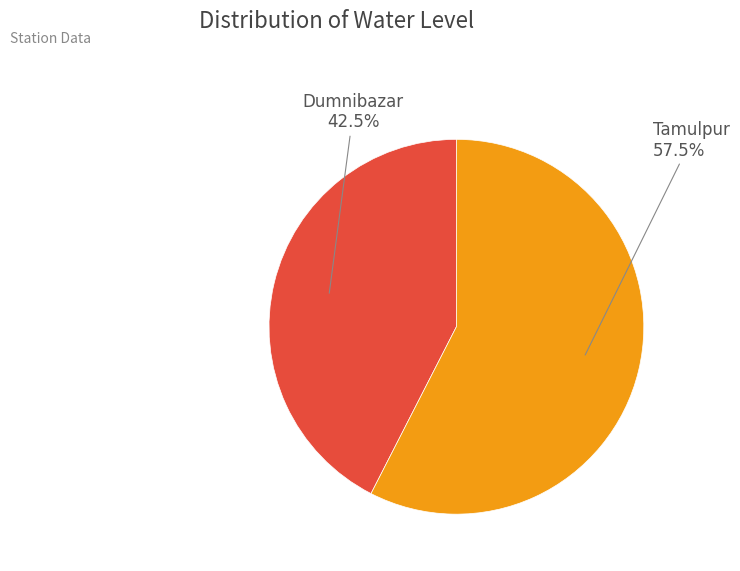

Approximately how many times larger is the value at Dumnibazar compared to Tamulpur?

0.7